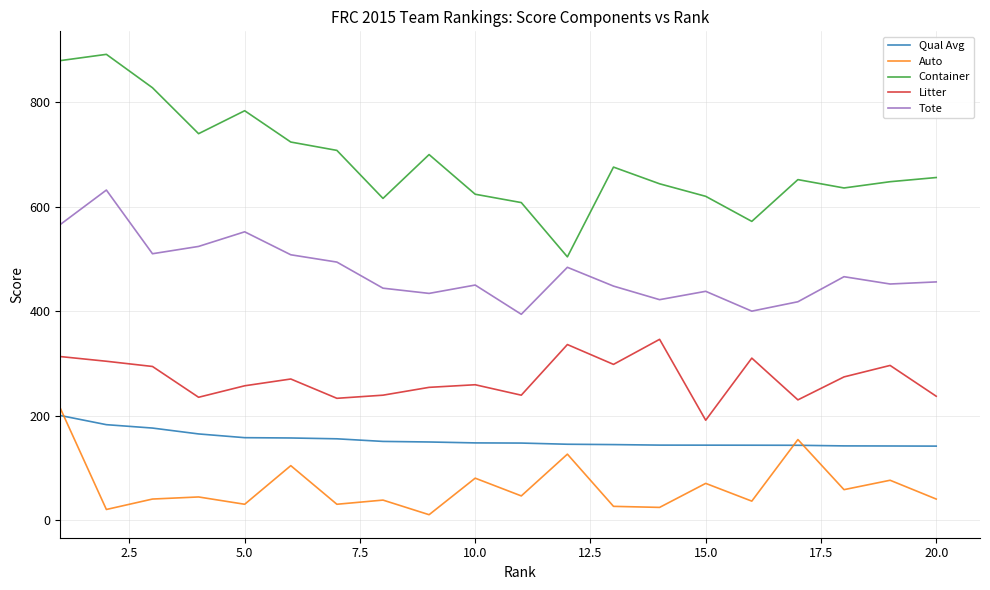

What is the difference between the maximum and minimum values in the Container series?

388.0